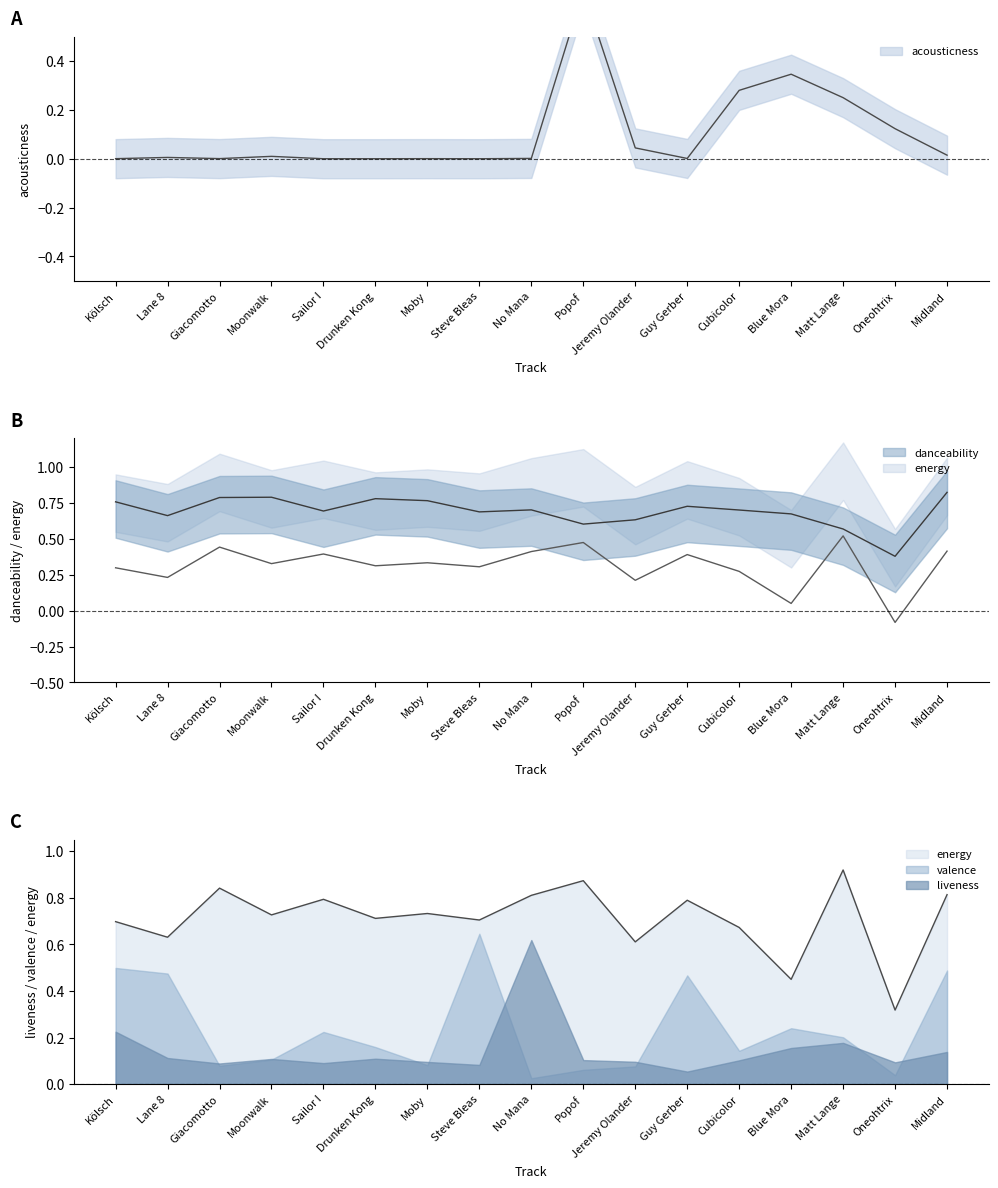

Reading right to left, what are all the values shown in this chart?

acousticness_line: Midland=0.0	Oneohtrix=0.1	Matt Lange=0.2	Blue Mora=0.3	Cubicolor=0.3	Guy Gerber=0.0	Jeremy Olander=0.0	Popof=0.7	No Mana=0.0	Steve Bleas=0.0	Moby=0.0	Drunken Kong=0.0	Sailor I=0.0	Moonwalk=0.0	Giacomotto=0.0	Lane 8=0.0	Kölsch=0.0
danceability_line: Midland=0.8	Oneohtrix=0.4	Matt Lange=0.6	Blue Mora=0.7	Cubicolor=0.7	Guy Gerber=0.7	Jeremy Olander=0.6	Popof=0.6	No Mana=0.7	Steve Bleas=0.7	Moby=0.8	Drunken Kong=0.8	Sailor I=0.7	Moonwalk=0.8	Giacomotto=0.8	Lane 8=0.7	Kölsch=0.8
energy_line: Midland=0.8	Oneohtrix=0.3	Matt Lange=0.9	Blue Mora=0.5	Cubicolor=0.7	Guy Gerber=0.8	Jeremy Olander=0.6	Popof=0.9	No Mana=0.8	Steve Bleas=0.7	Moby=0.7	Drunken Kong=0.7	Sailor I=0.8	Moonwalk=0.7	Giacomotto=0.8	Lane 8=0.6	Kölsch=0.7